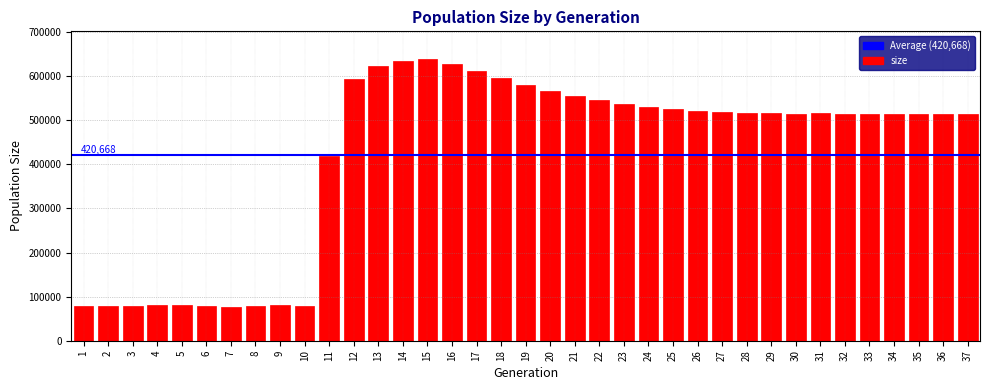

The value at 24 is 889537. True or false?

False